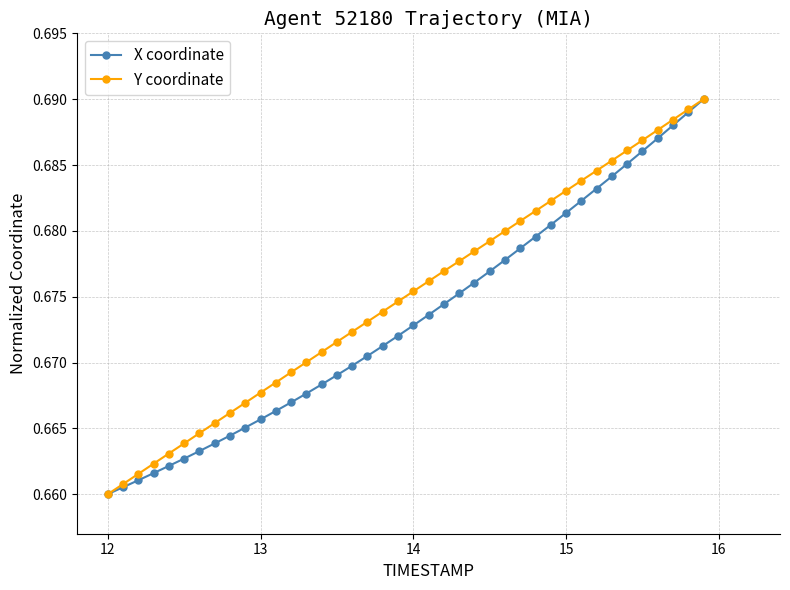

What are all the series names shown in the legend?

X coordinate, Y coordinate